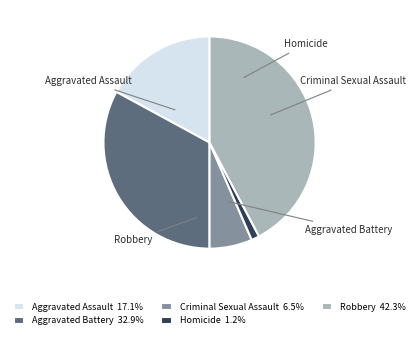

Does Homicide represent more than half of the total?

No